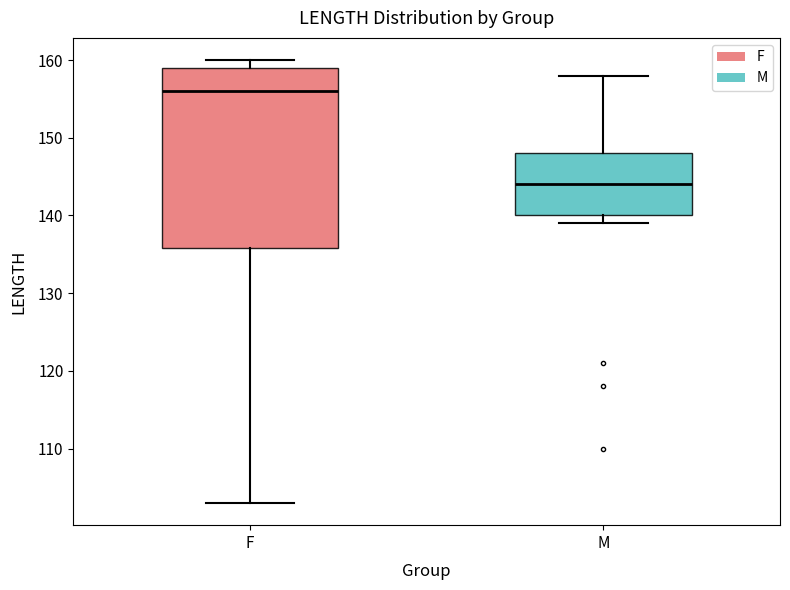

Which box has the highest median line?

F